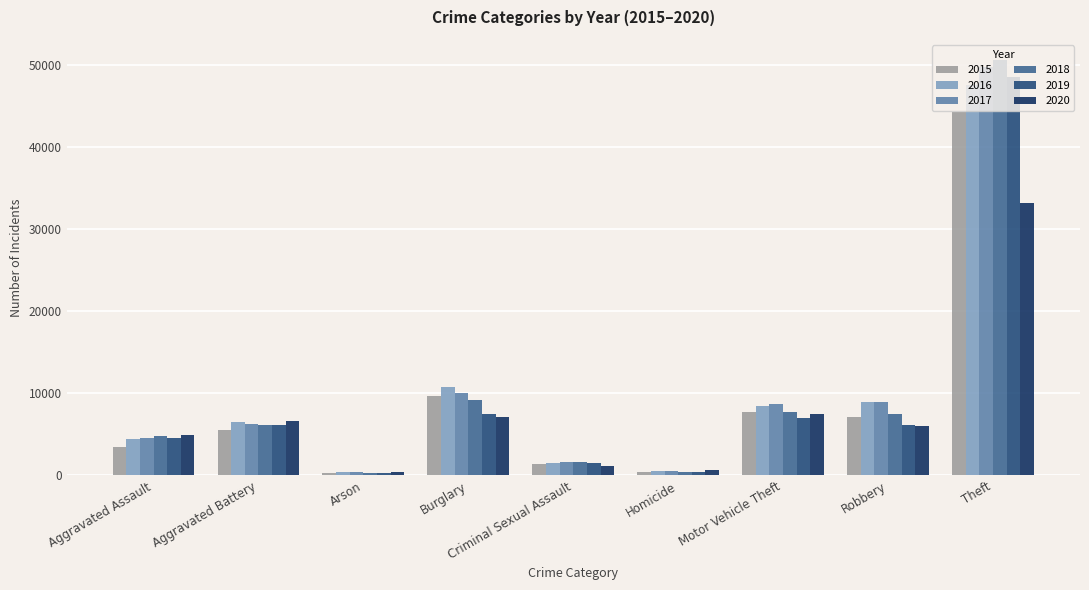

What is the difference between the highest and lowest values at Robbery?

2916